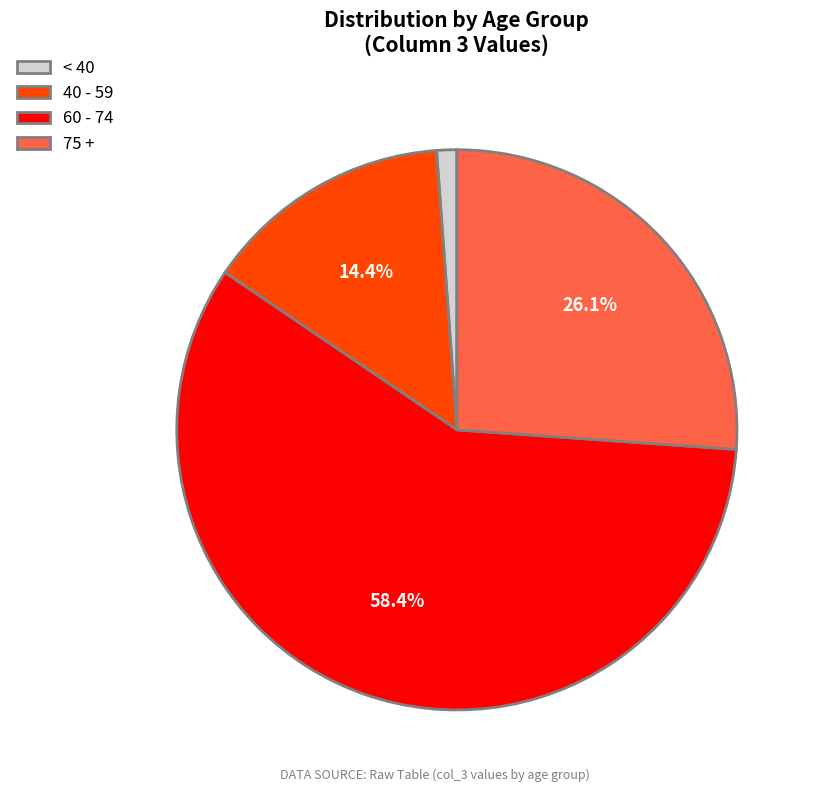

Which slice is the largest?

60 - 74